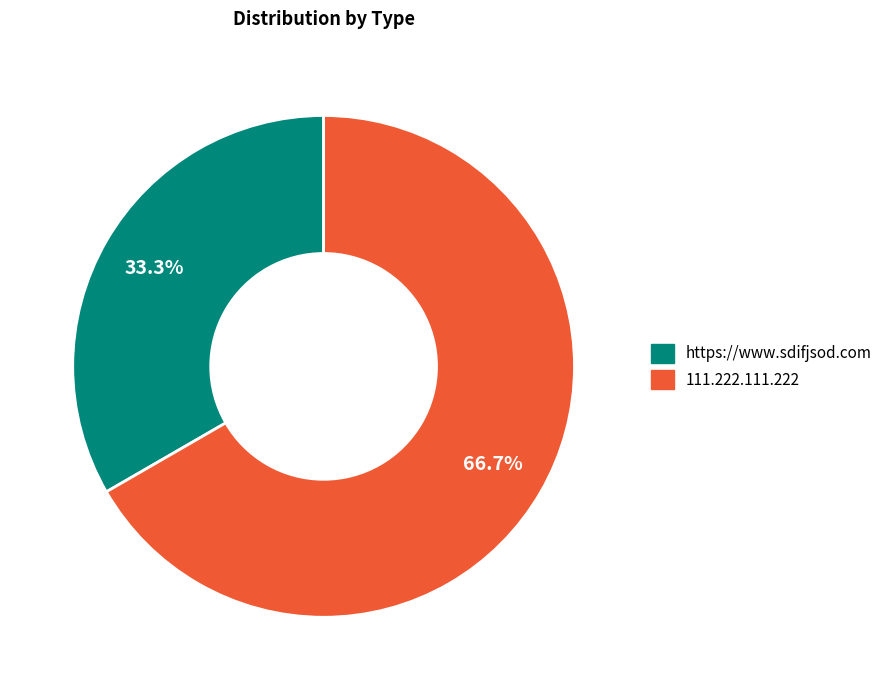

Is it true that https://www.sdifjsod.com is 33% of the pie?

True